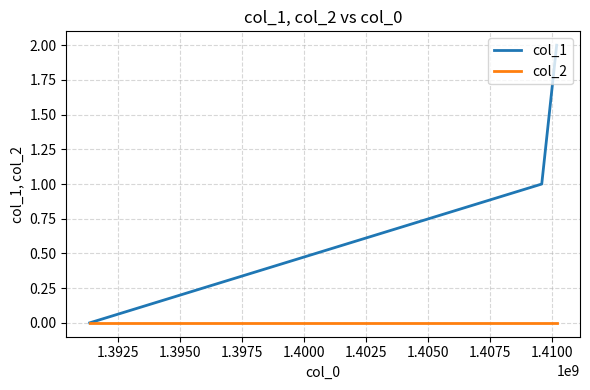

What are all the series names shown in the legend?

col_1, col_2